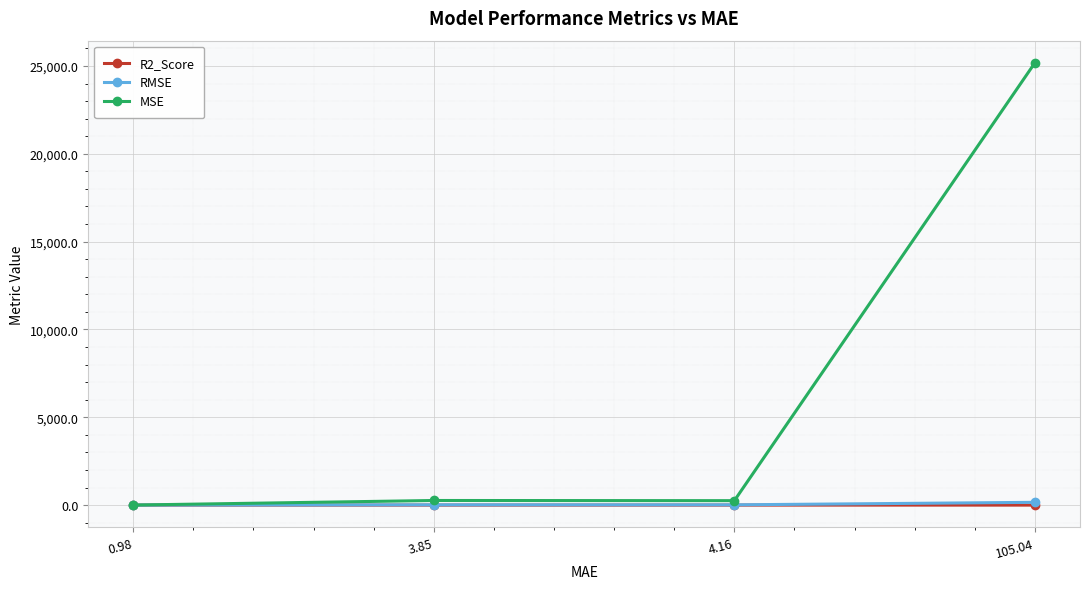

What is the label of the 3rd point from the left?

4.16